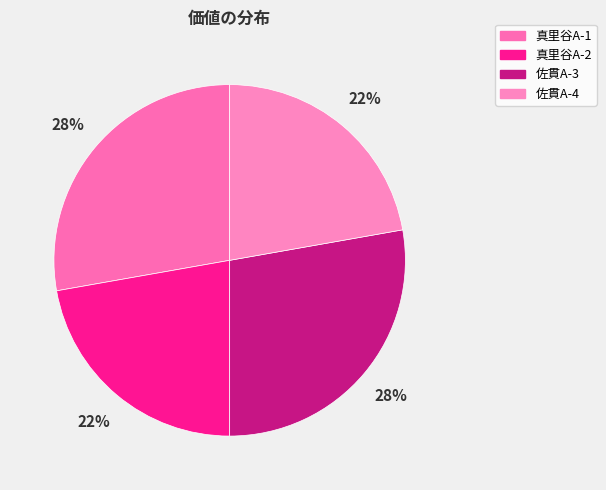

What is the largest slice in the pie chart?

真里谷A-1